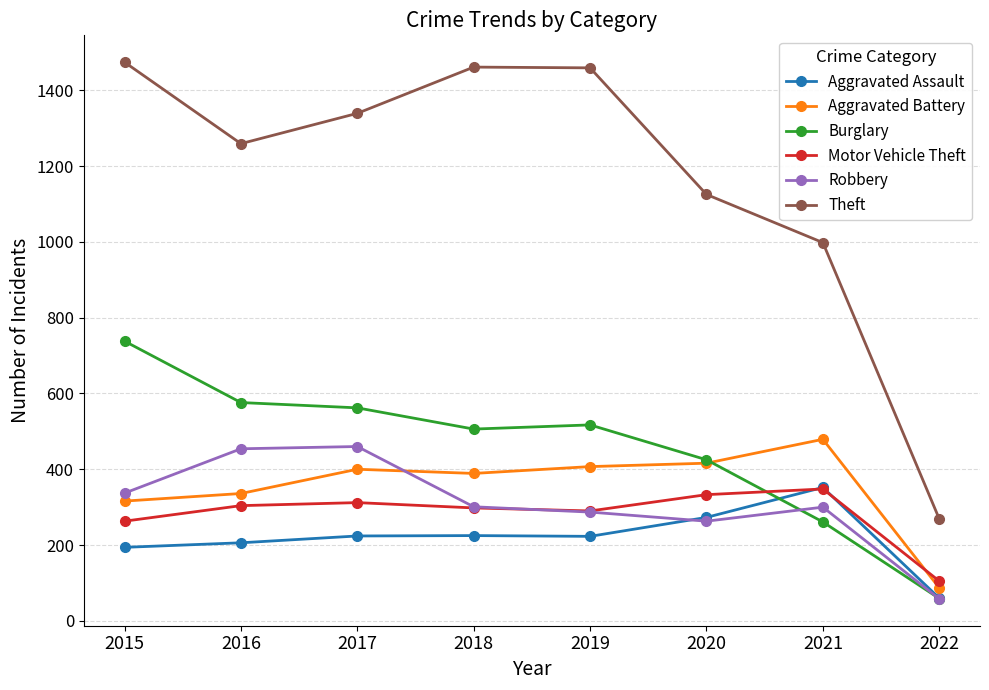

At how many categories does at least one series exceed 508?

7